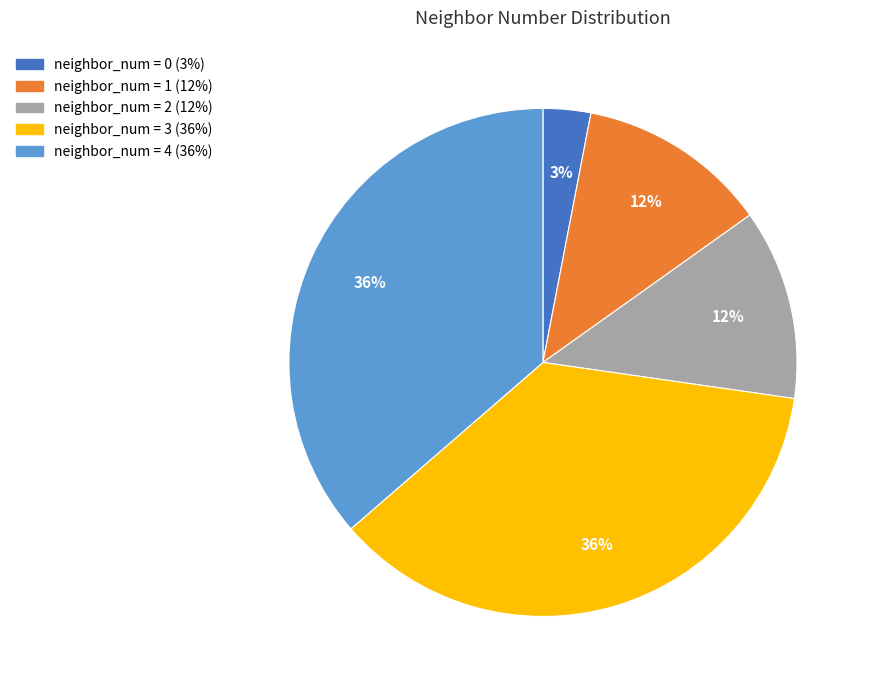

Is there a majority slice in this chart?

No